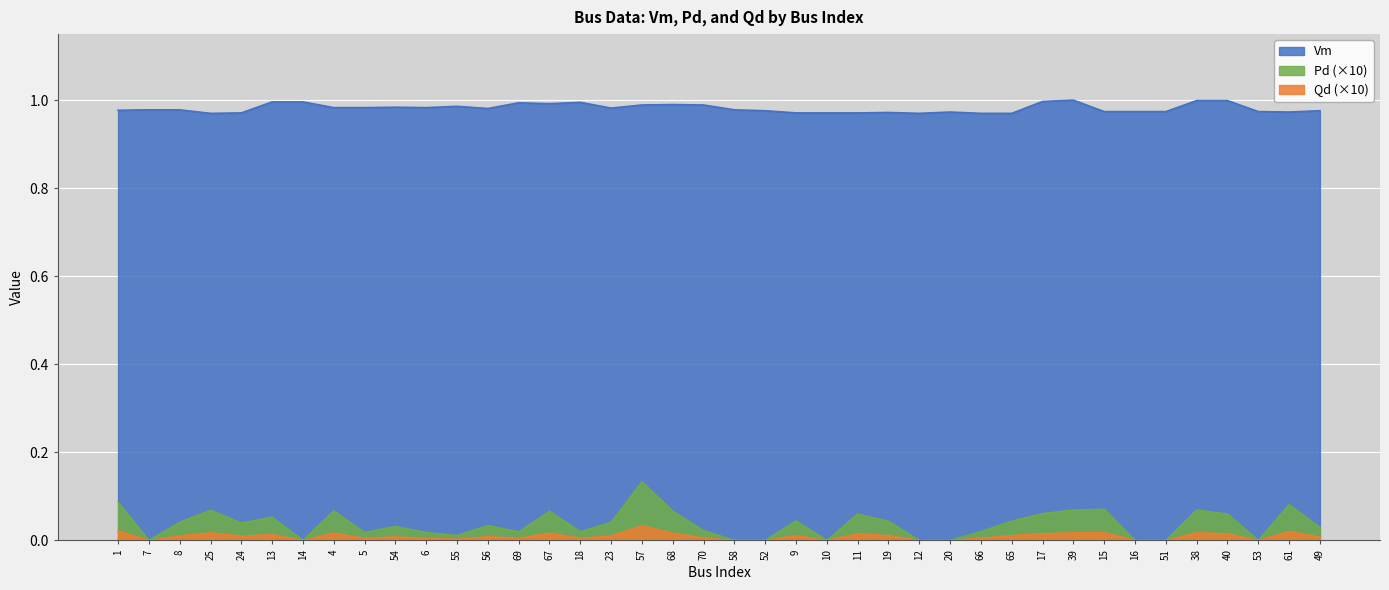

Reading left to right, list all the values displayed in this chart.

Vm: 1.0	1.0	1.0	1.0	1.0	1.0	1.0	1.0	1.0	1.0	1.0	1.0	1.0	1.0	1.0	1.0	1.0	1.0	1.0	1.0	1.0	1.0	1.0	1.0	1.0	1.0	1.0	1.0	1.0	1.0	1.0	1.0	1.0	1.0	1.0	1.0	1.0	1.0	1.0	1.0
Pd: 0.1	0.0	0.0	0.1	0.0	0.1	0.0	0.1	0.0	0.0	0.0	0.0	0.0	0.0	0.1	0.0	0.0	0.1	0.1	0.0	0.0	0.0	0.0	0.0	0.1	0.0	0.0	0.0	0.0	0.0	0.1	0.1	0.1	0.0	0.0	0.1	0.1	0.0	0.1	0.0
Qd: 0.0	0.0	0.0	0.0	0.0	0.0	0.0	0.0	0.0	0.0	0.0	0.0	0.0	0.0	0.0	0.0	0.0	0.0	0.0	0.0	0.0	0.0	0.0	0.0	0.0	0.0	0.0	0.0	0.0	0.0	0.0	0.0	0.0	0.0	0.0	0.0	0.0	0.0	0.0	0.0